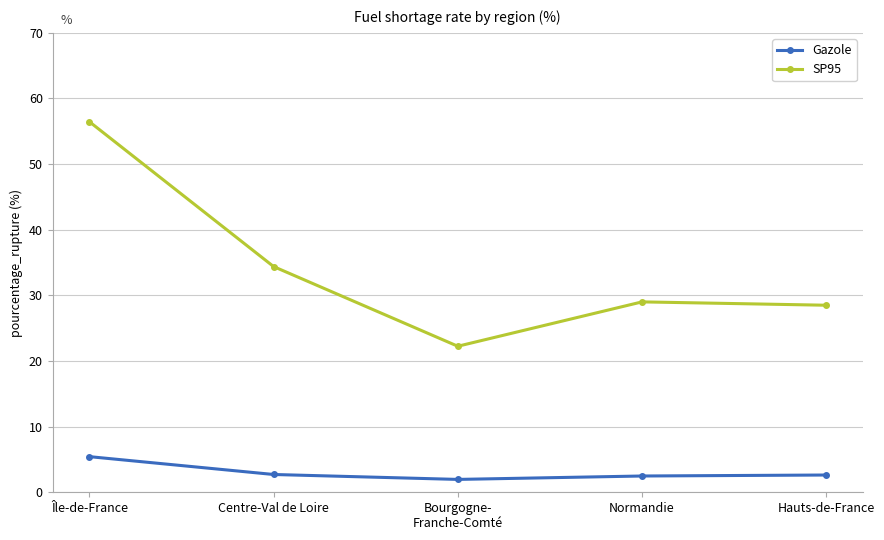

True or false: SP95 has more than 1 interior local peaks.

False